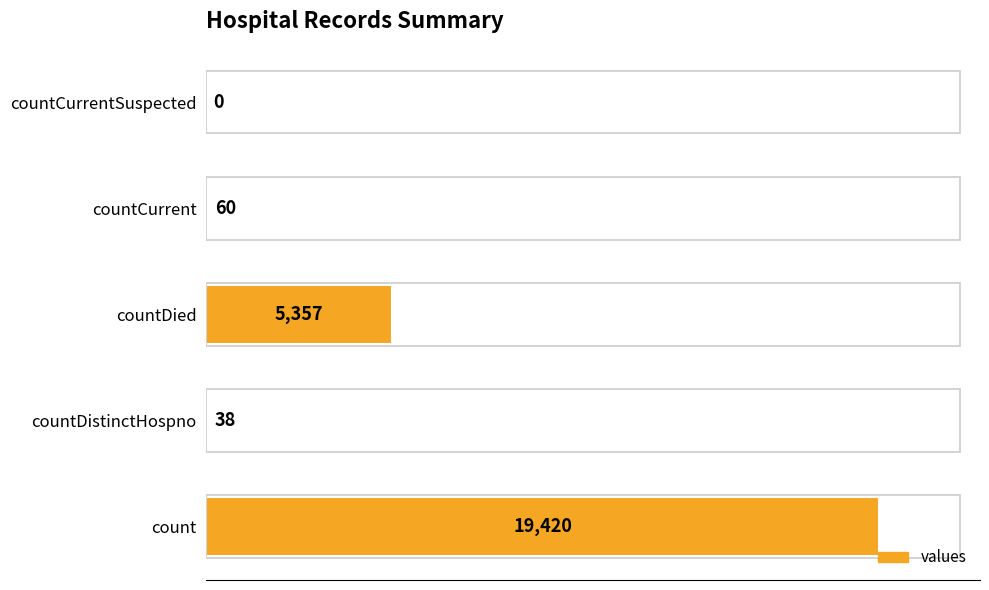

The value at count is 19420. True or false?

True